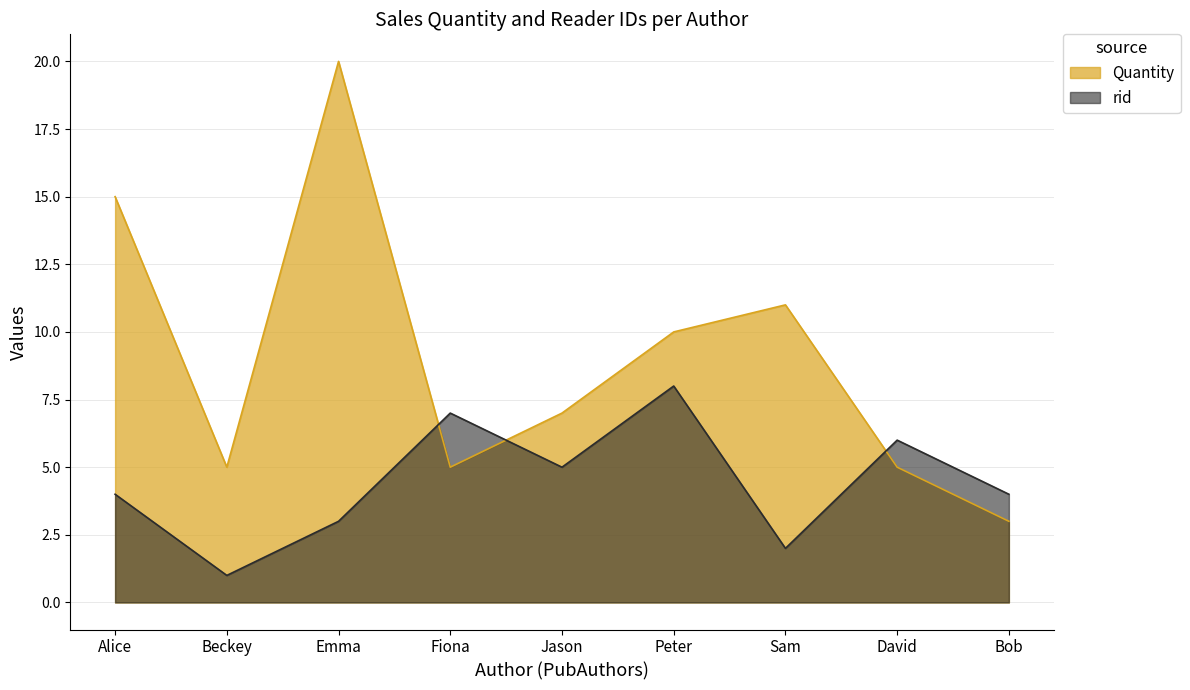

Is it true that Quantity equals 5 at David?

True